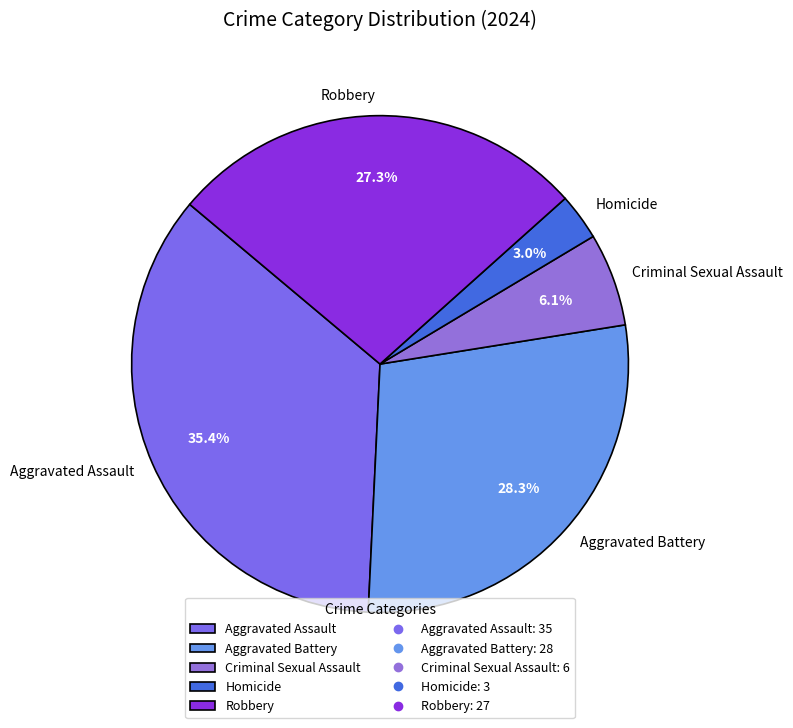

True or false: Aggravated Assault accounts for 47% of the total.

False